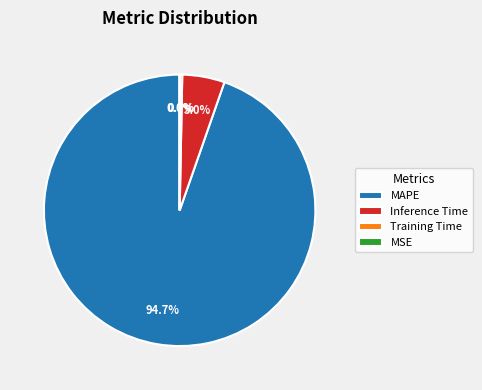

Is MAPE the majority of the pie?

Yes